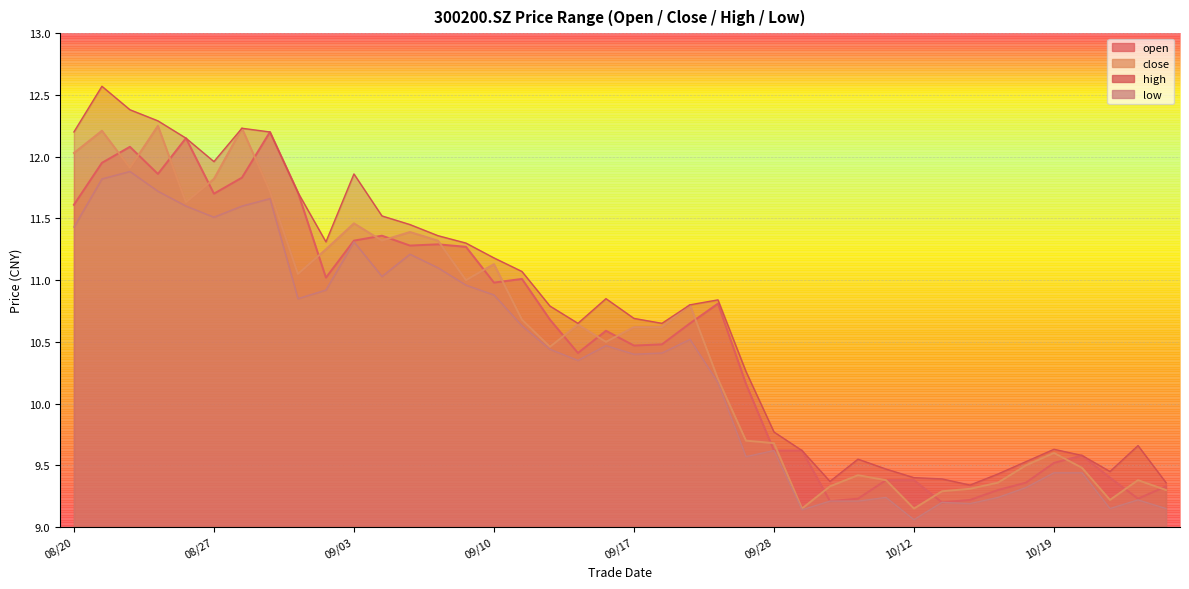

Which series has the largest total across all categories?

high